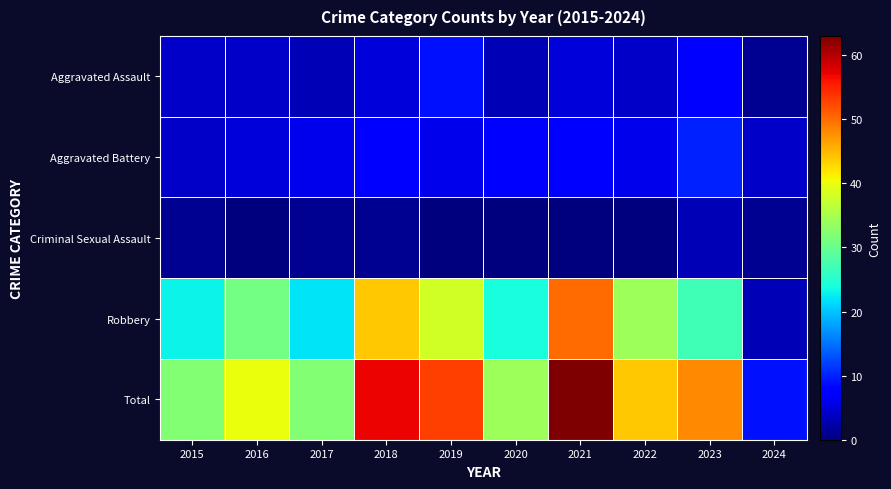

What is the spread (max minus min) of values at 2022?

44